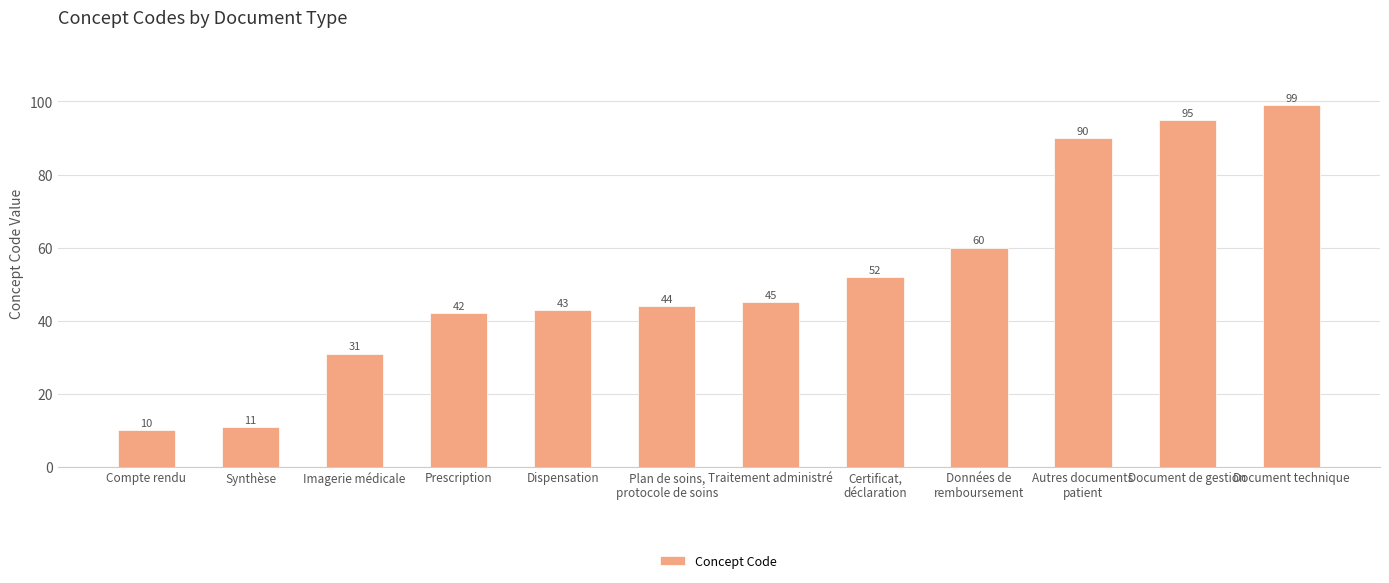

Between Données de
remboursement and Compte rendu, which is larger?

Données de
remboursement